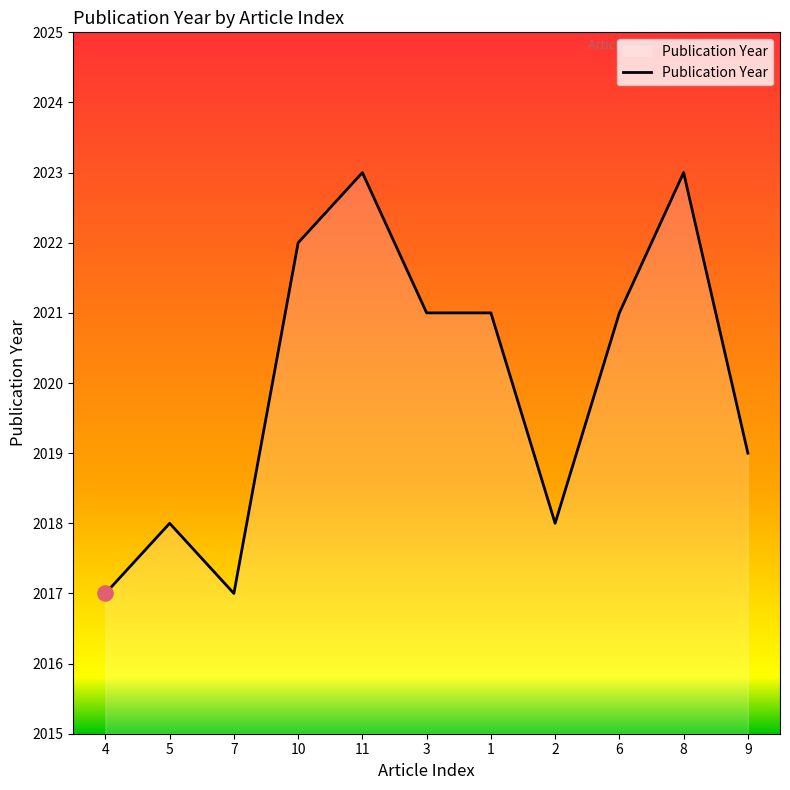

Approximately how many times larger is the value at 10 compared to 6?

1.0